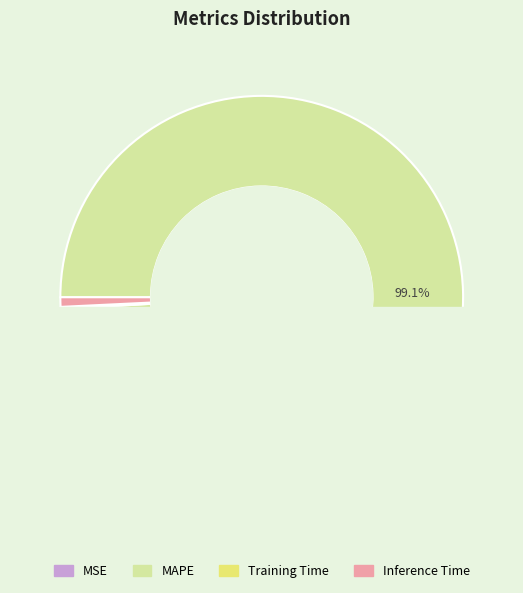

Is it true that Inference Time is 11% of the pie?

False